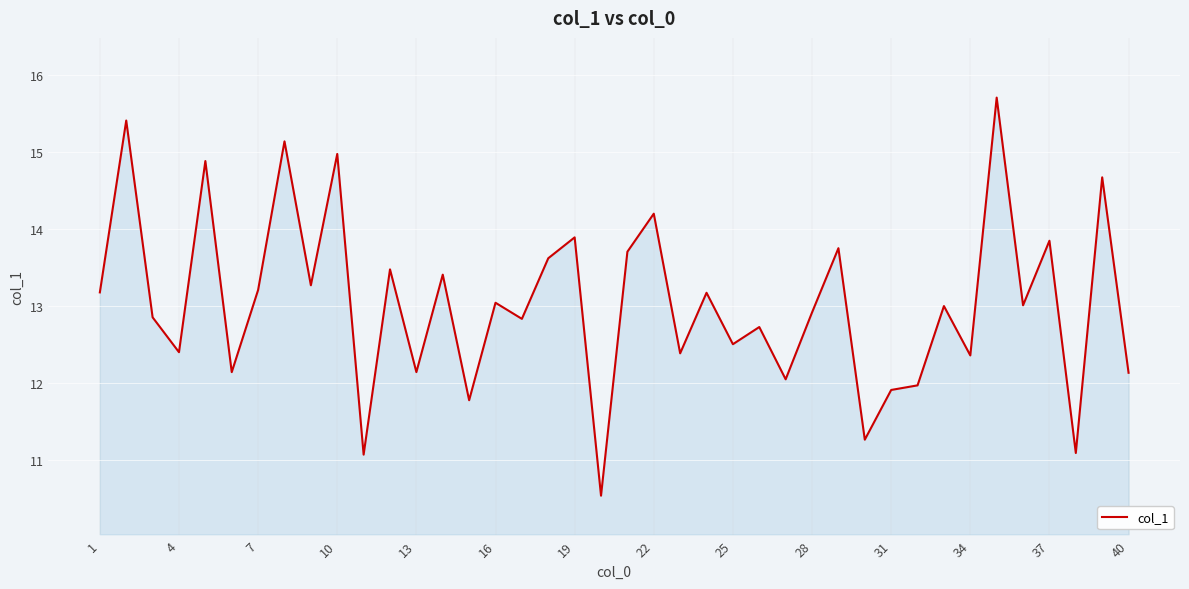

What is the smallest value displayed?

10.5